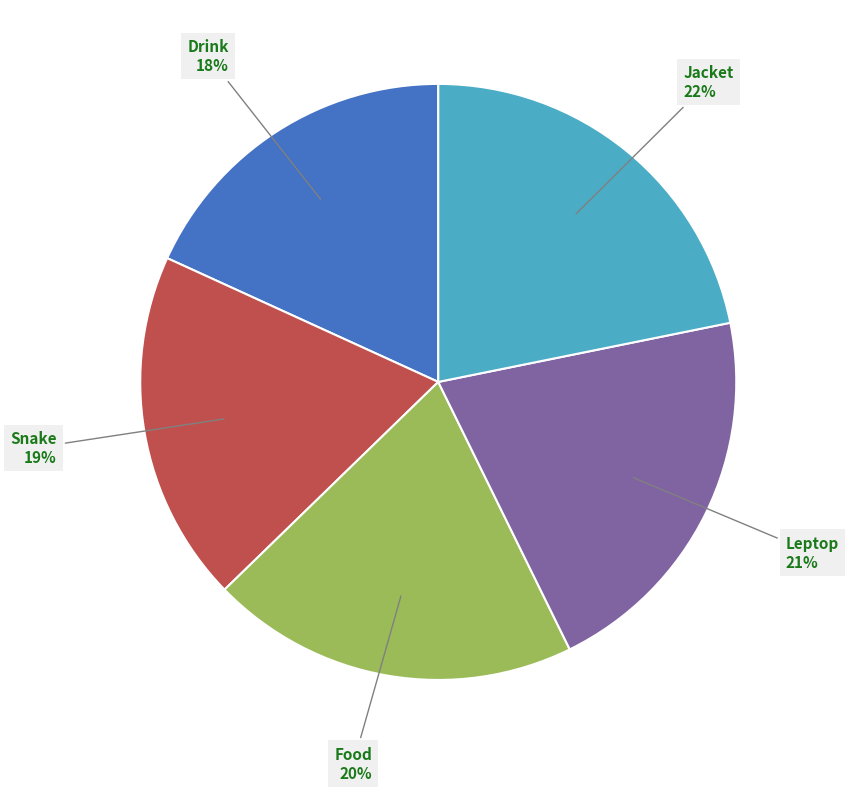

Is there any slice that represents more than half of the pie?

No